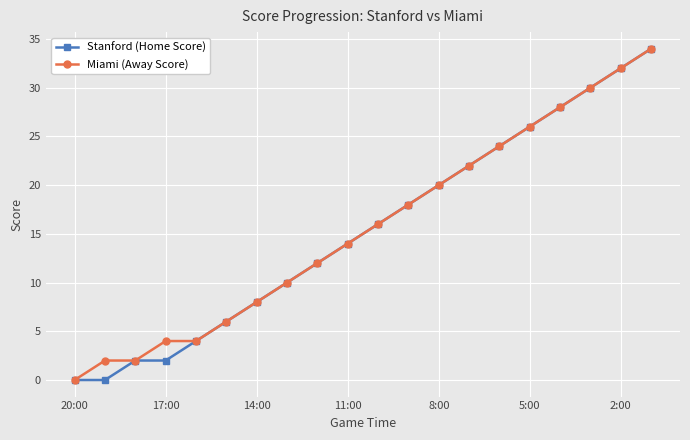

Reading left to right, what are all the values shown in this chart?

Stanford (Home Score): 0	0	2	2	4	6	8	10	12	14	16	18	20	22	24	26	28	30	32	34
Miami (Away Score): 0	2	2	4	4	6	8	10	12	14	16	18	20	22	24	26	28	30	32	34